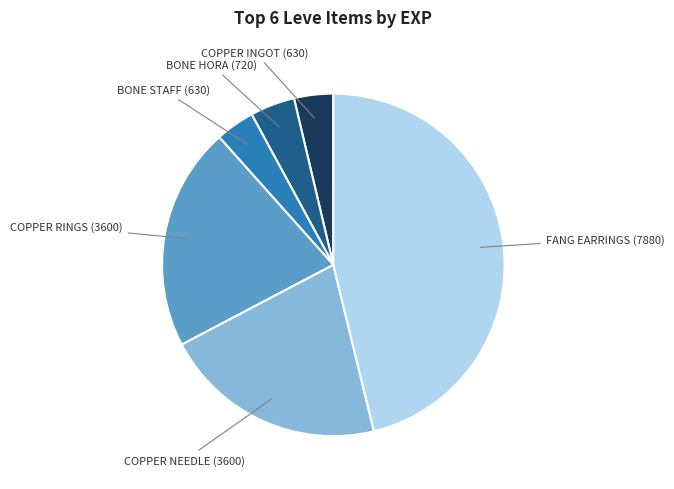

Is there any slice that represents more than half of the pie?

No